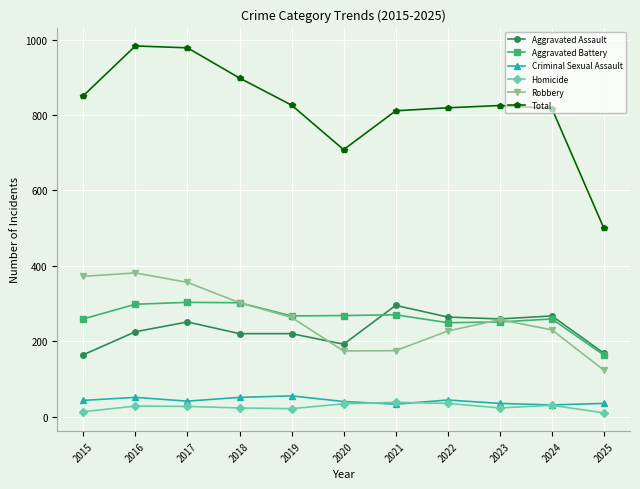

What is the spread (max minus min) of values at 2016?

955